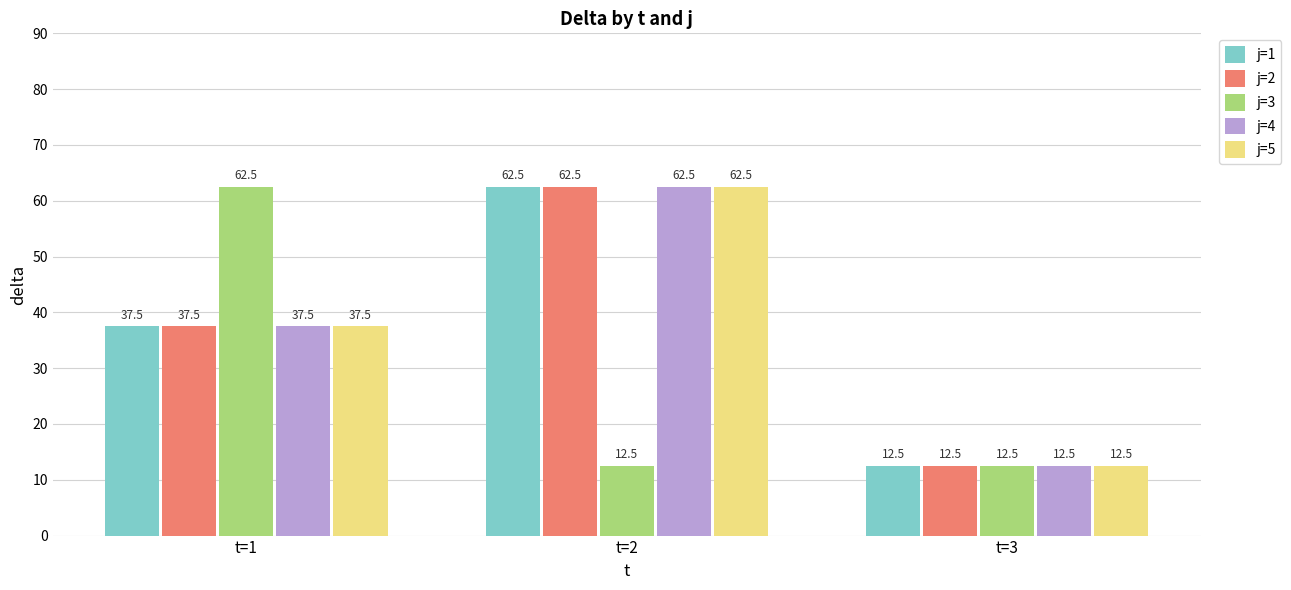

What is the highest value of the j=1 series?

62.5